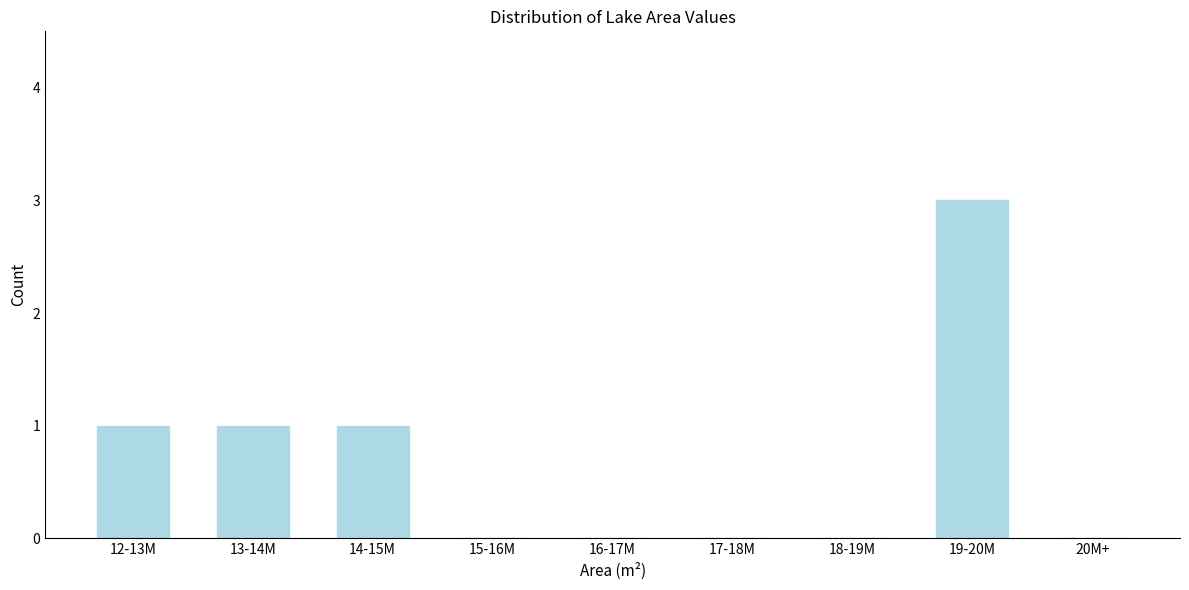

Reading left to right, list all the values displayed in this chart.

12-13M=1	13-14M=1	14-15M=1	15-16M=0	16-17M=0	17-18M=0	18-19M=0	19-20M=3	20M+=0